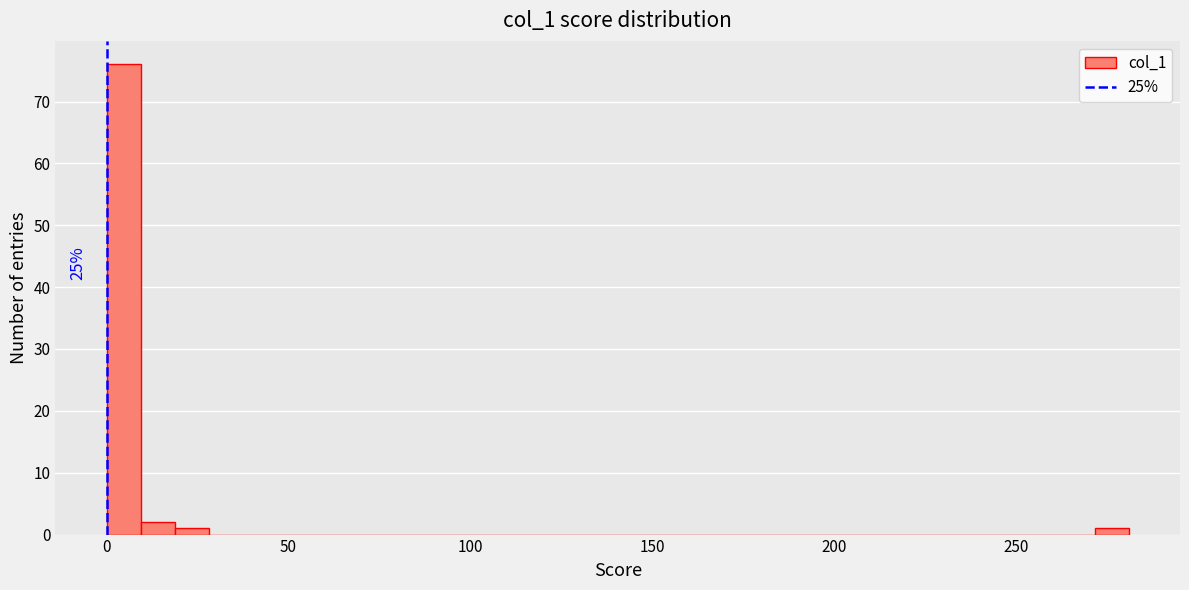

Around what value on the x-axis is the tallest bar? Give the approximate position of its centre, as read against the axis.

5